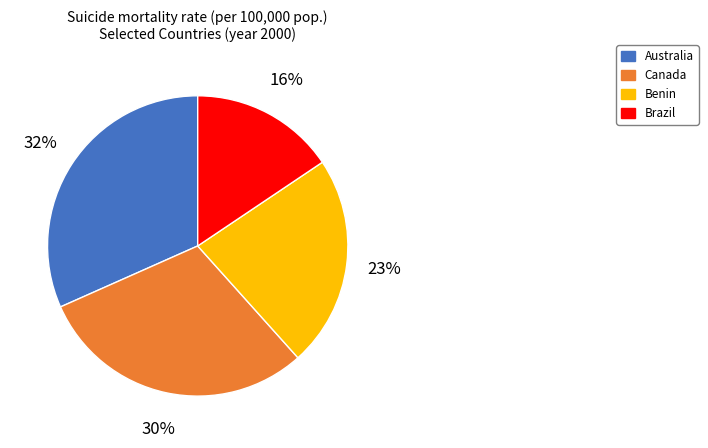

What percentage is the Brazil slice, to the nearest percent?

16%